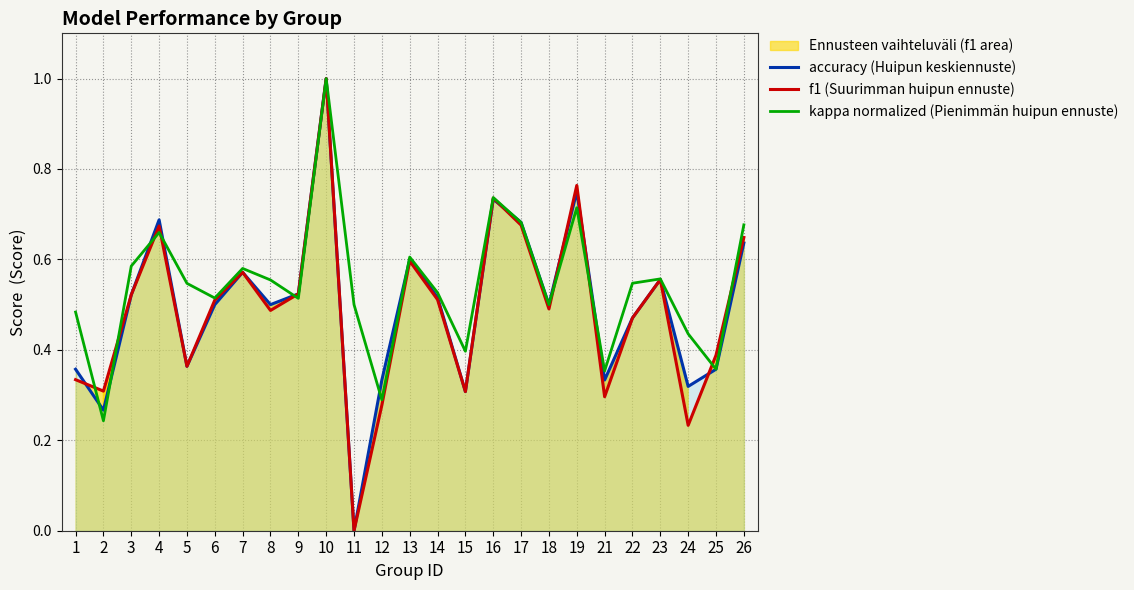

Which series has the widest spread of values?

accuracy (Huipun keskiennuste)